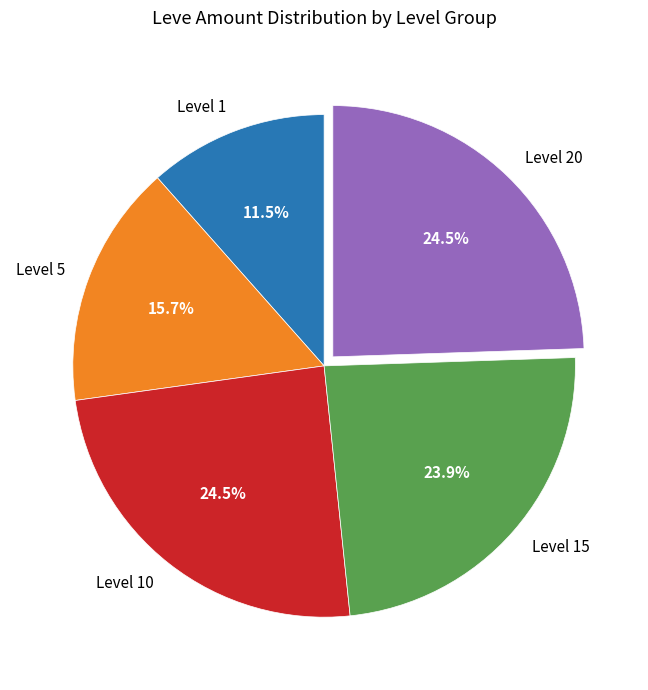

Count the number of slices in the pie.

5